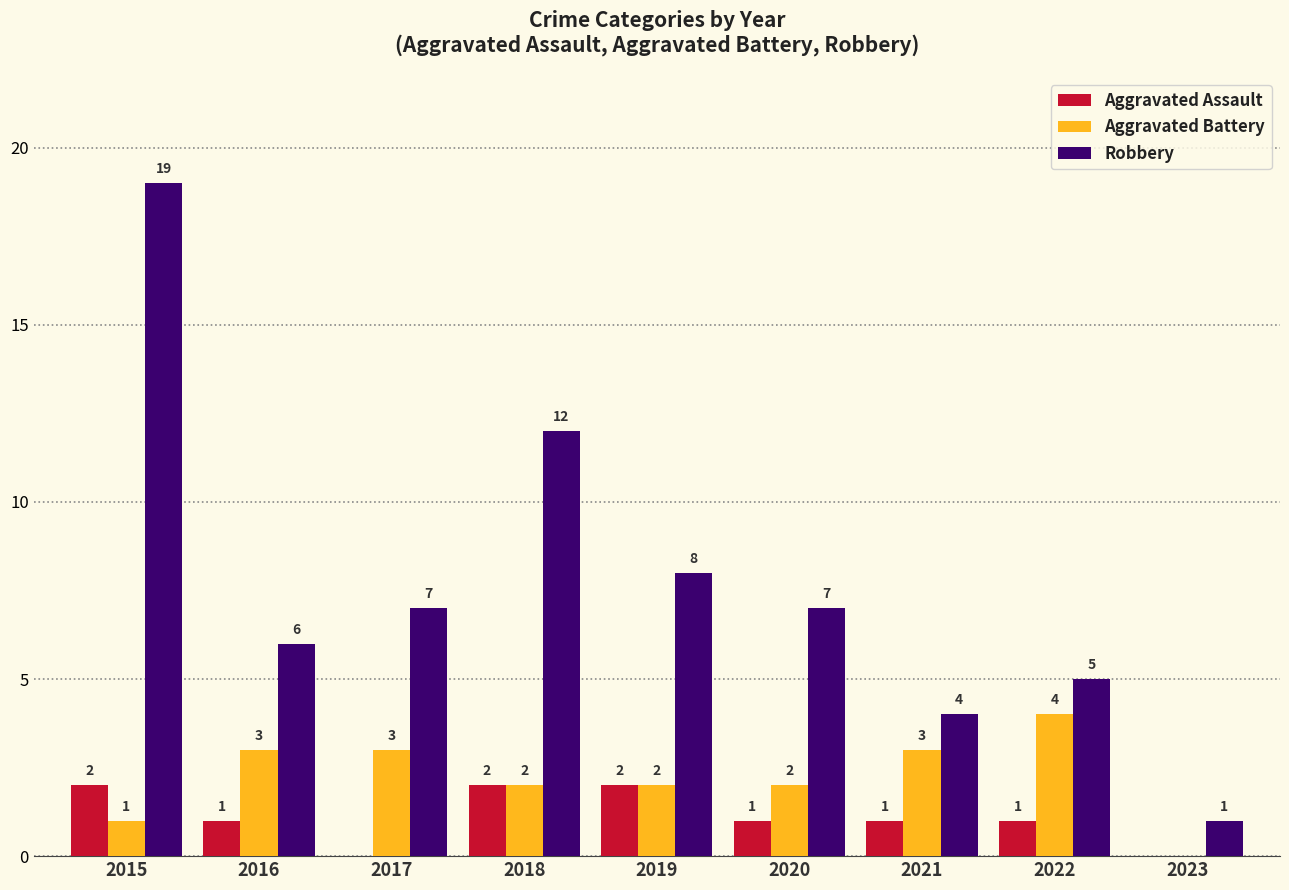

What is the greatest value displayed?

19